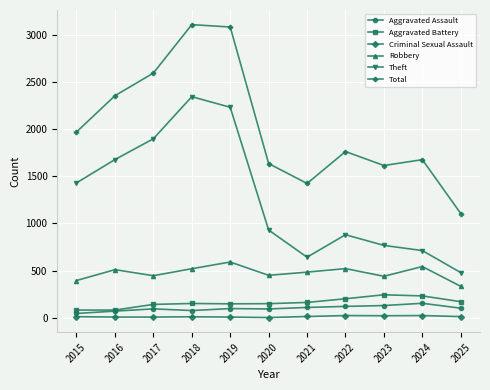

True or false: Theft and Robbery cross at least once.

False